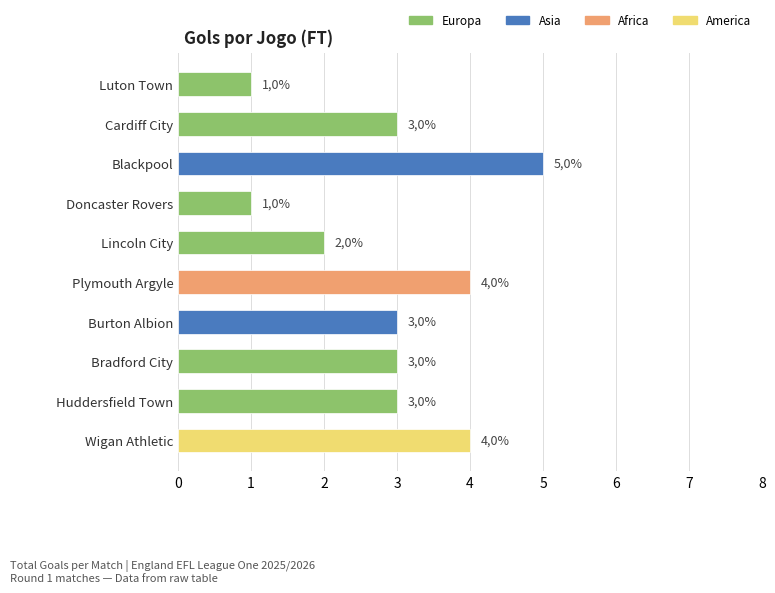

How many bars are there in total?

10